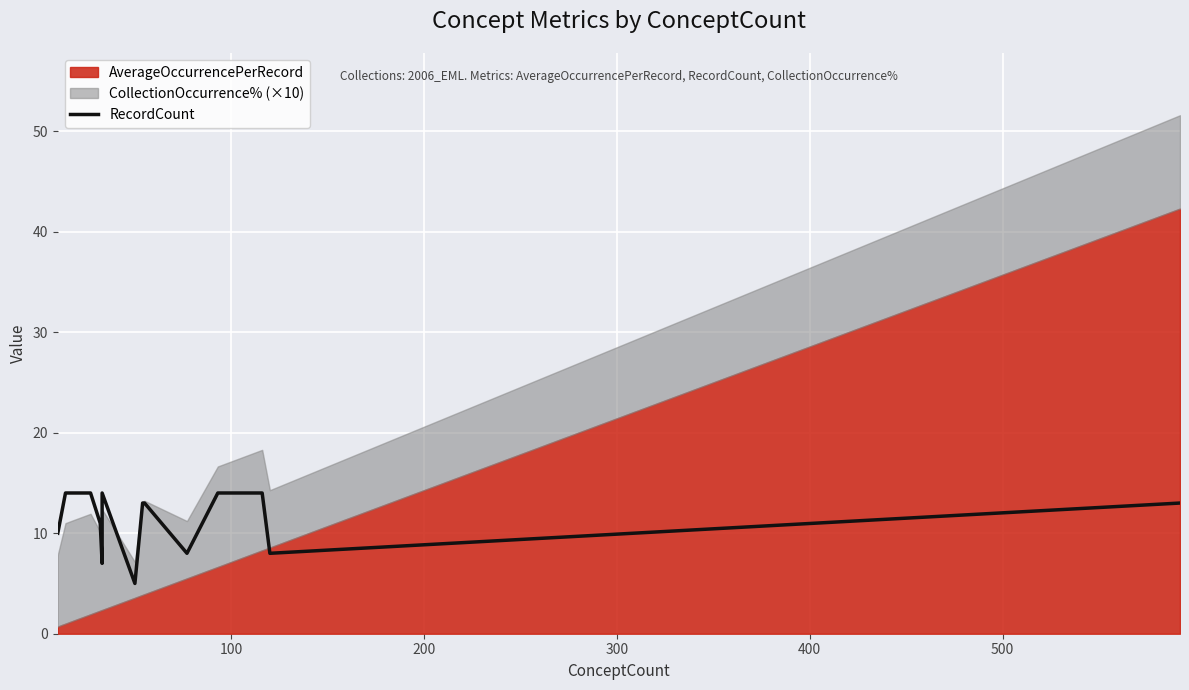

How many lines are shown in the chart?

1